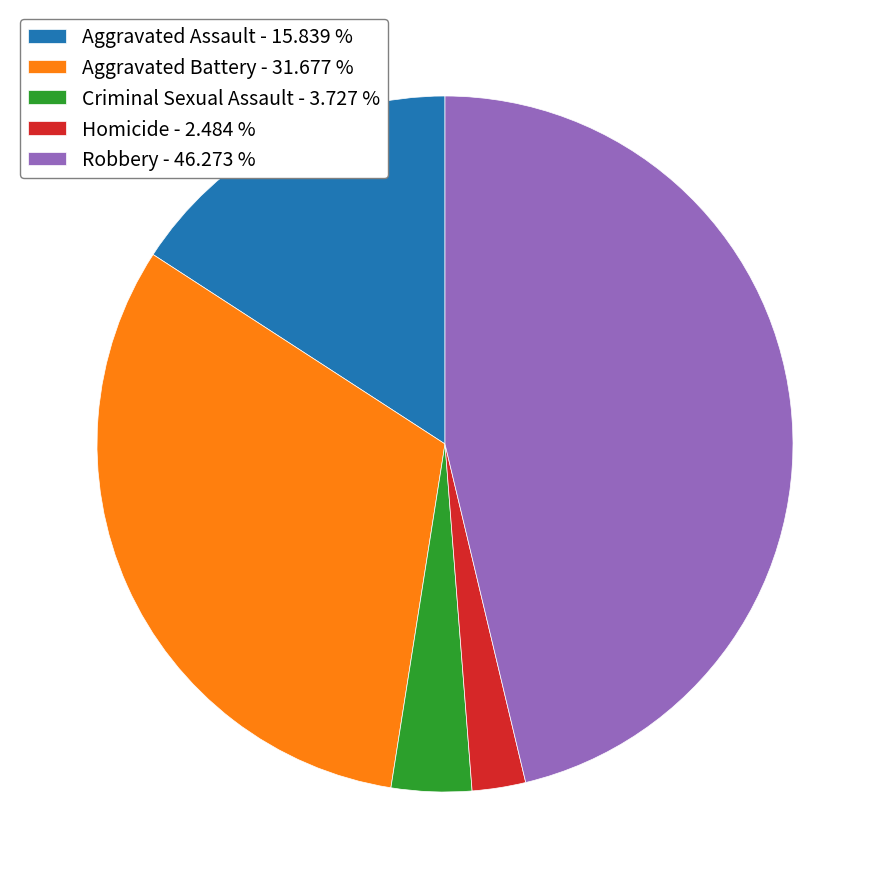

Does Aggravated Battery represent more than half of the total?

No